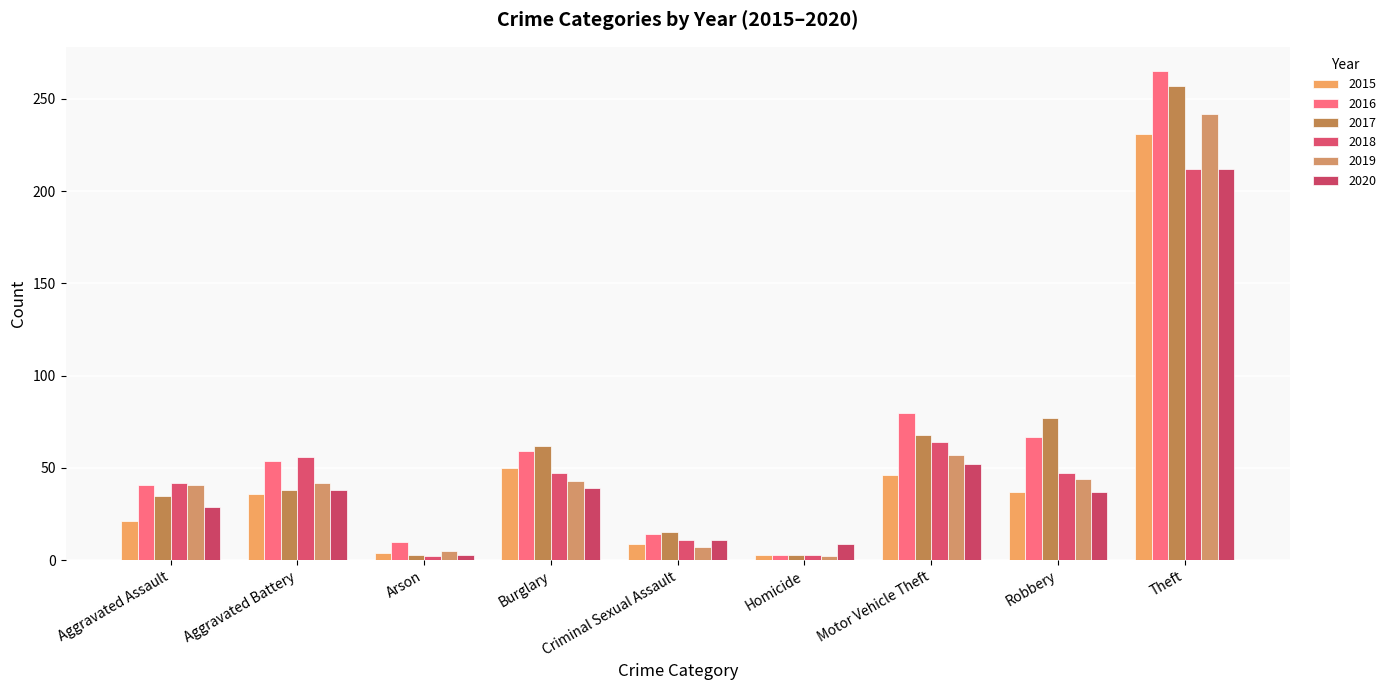

Rank the series at Burglary from highest to lowest value.

2017, 2016, 2015, 2018, 2019, 2020